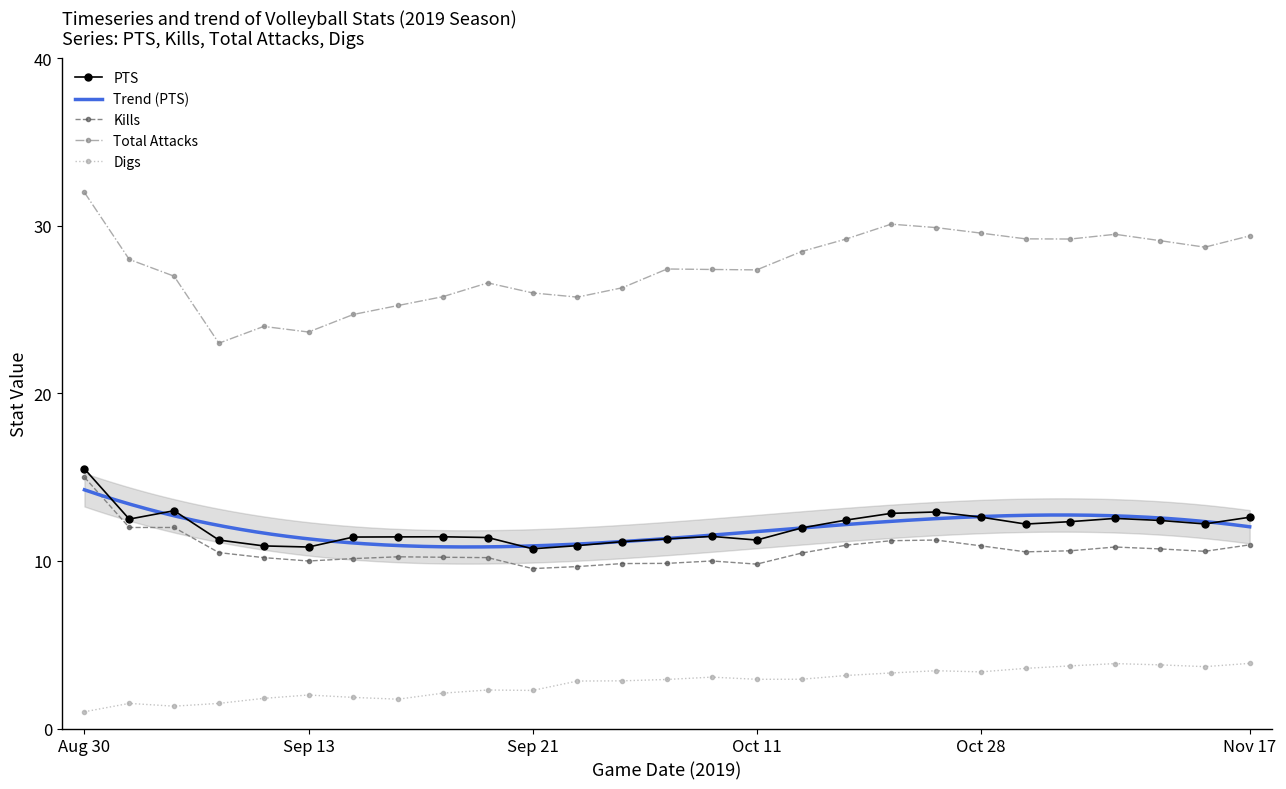

True or false: PTS and Kills cross at least once.

False